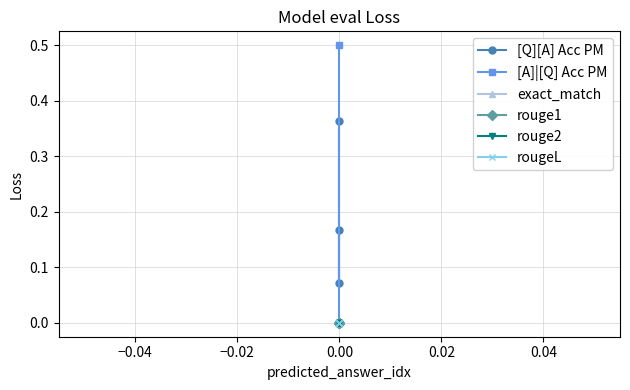

The rougeL series shows 0.0 at 0.00. True or false?

True